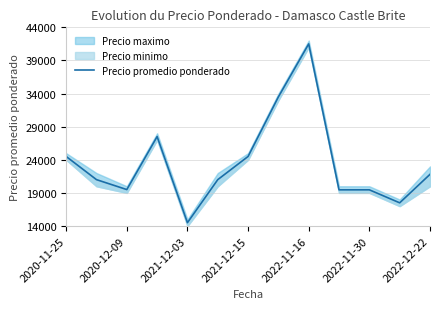

At which category does the chart reach its peak across all series?

2022-11-16